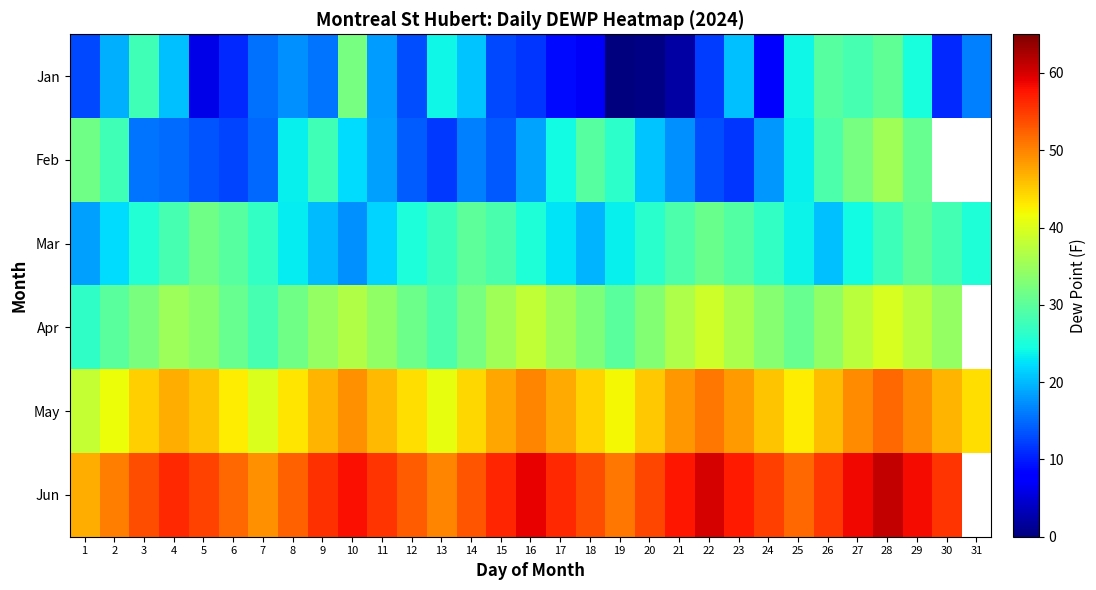

What is the smallest value displayed?

0.1